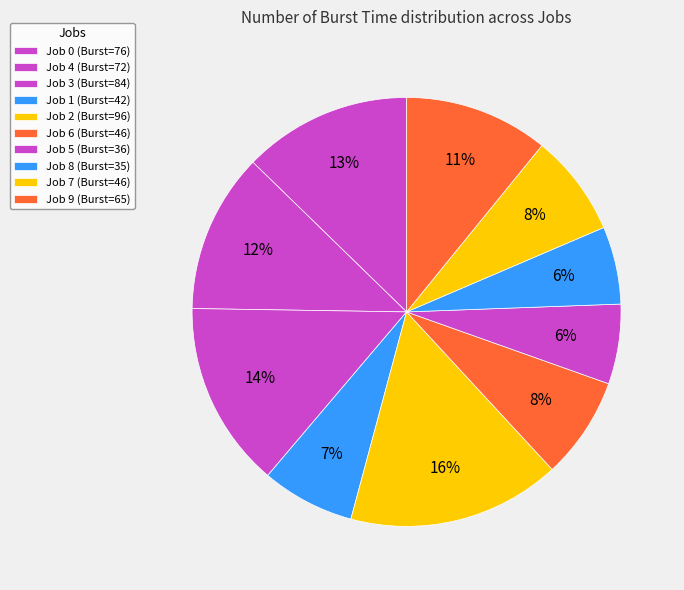

How many slices are in this pie chart?

10